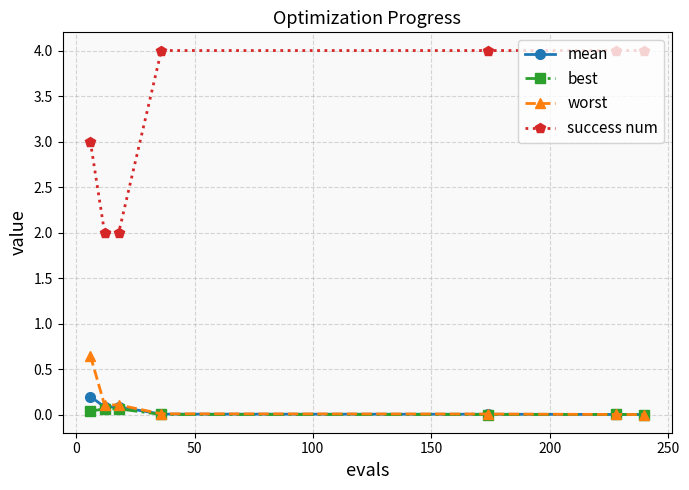

True or false: worst and success num intersect in this chart.

False